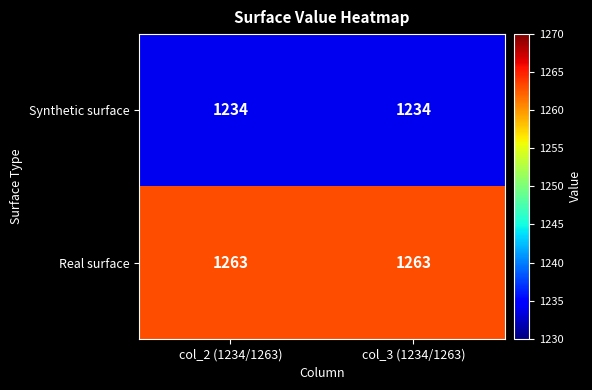

What is the maximum value shown in the chart?

1263